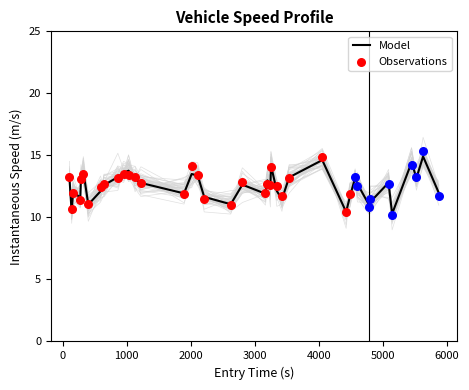

What is the highest value of the Model series?

14.9